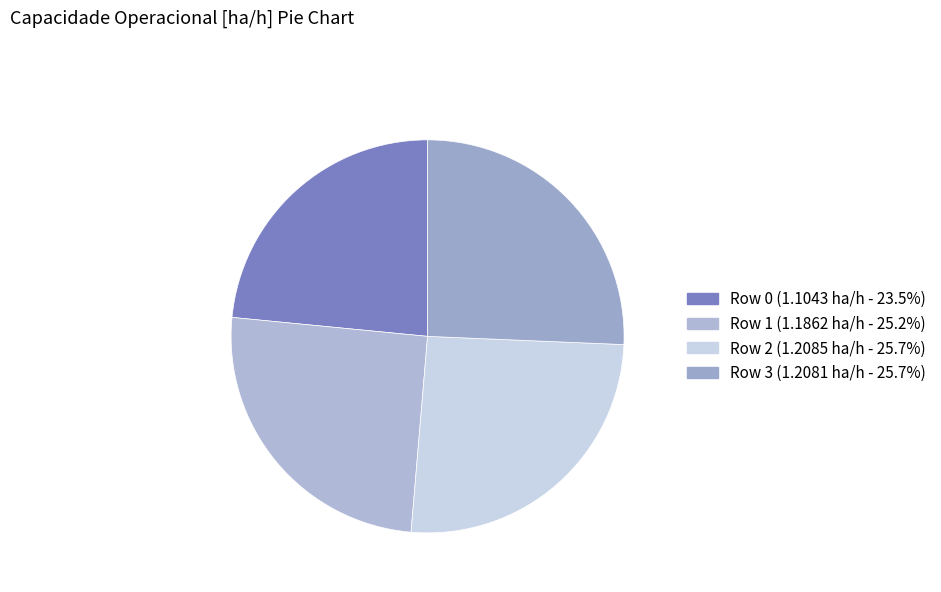

Does any single category account for the majority?

No